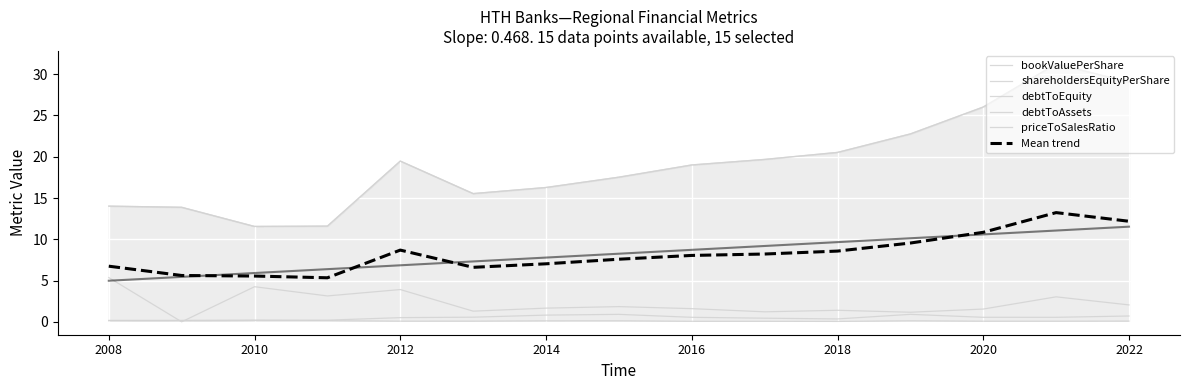

Count the debtToAssets values in the range 0 to 1.

15